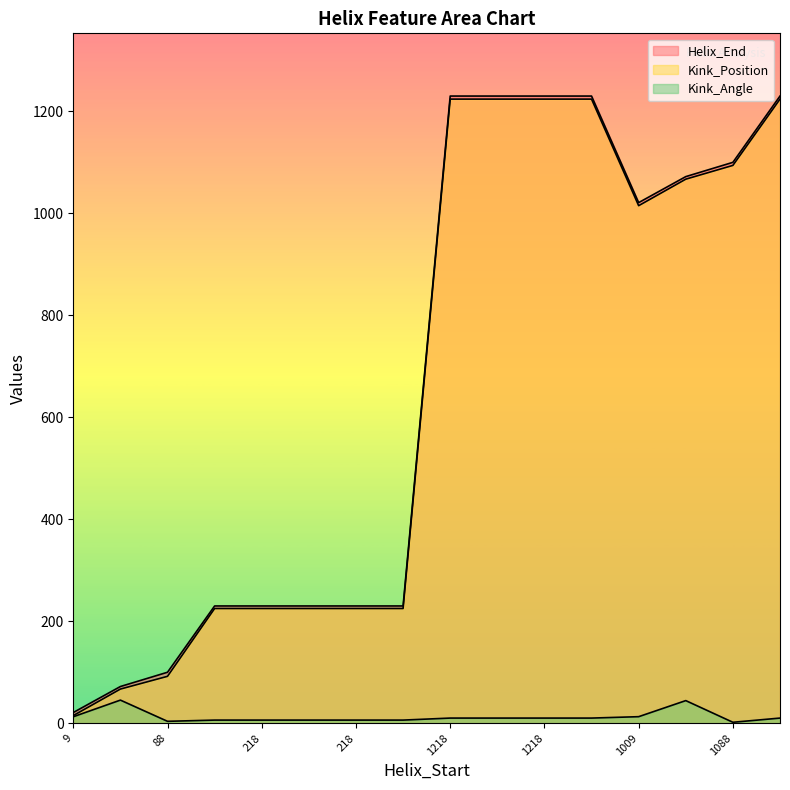

Reading left to right, what are all the values shown in this chart?

Helix_End: 21.0	72.0	100.0	230.0	230.0	230.0	230.0	230.0	1230.0	1230.0	1230.0	1230.0	1021.0	1072.0	1100.0	1230.0
Kink_Position: 15.0	67.0	92.0	225.0	225.0	225.0	225.0	225.0	1224.0	1224.0	1224.0	1224.0	1015.0	1067.0	1094.0	1224.0
Kink_Angle: 12.7	45.4	3.8	6.2	6.2	6.2	6.2	6.2	10.1	10.1	10.1	10.1	12.9	44.4	1.9	10.1